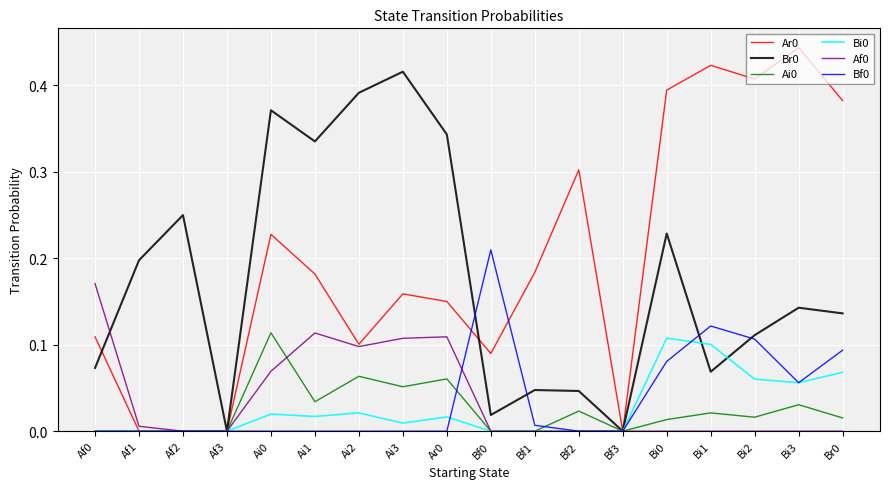

What position from the left is Ai3?

8